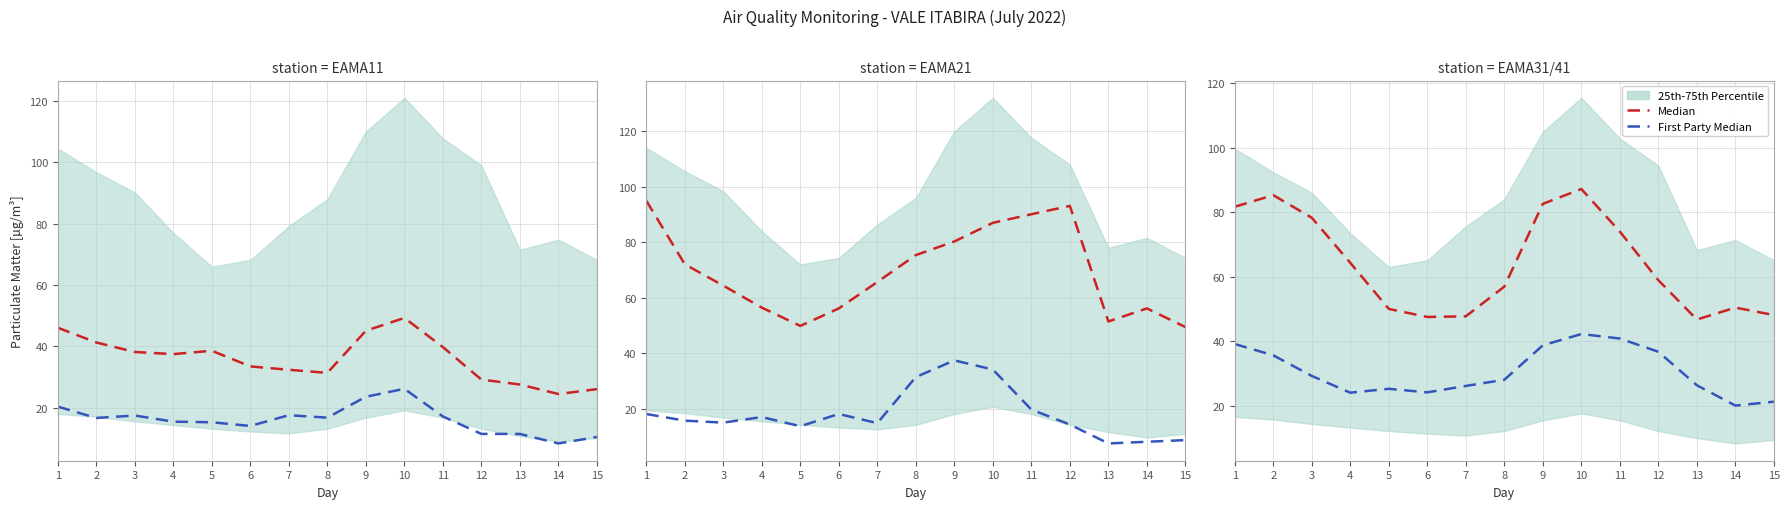

Is the value of First Party Median at 7 greater than the value of Median at 13?

No